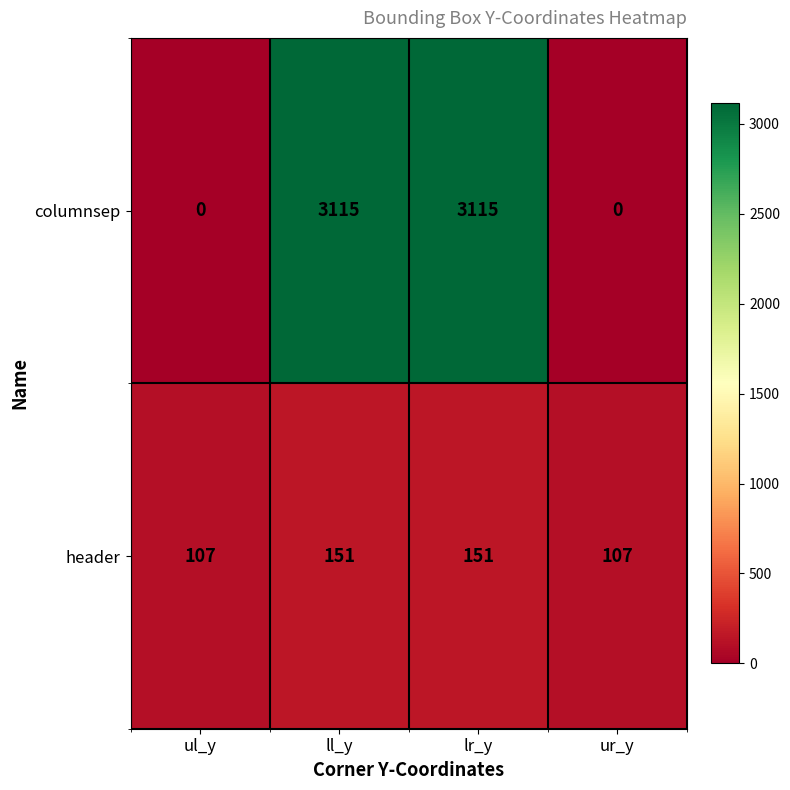

Which series changed the most between lr_y and ur_y?

columnsep